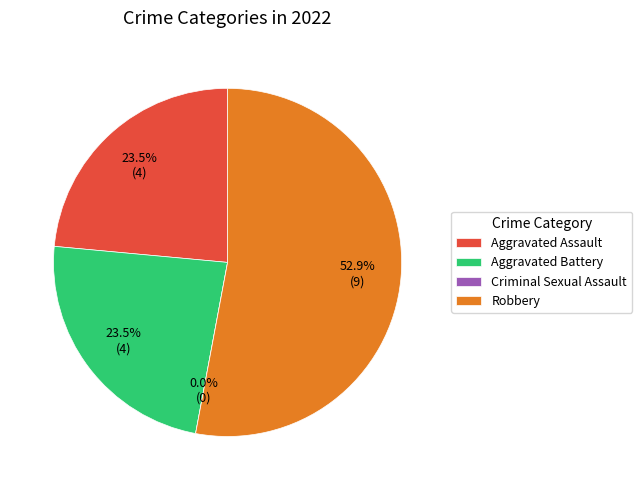

Which slice is the smallest?

Criminal Sexual Assault